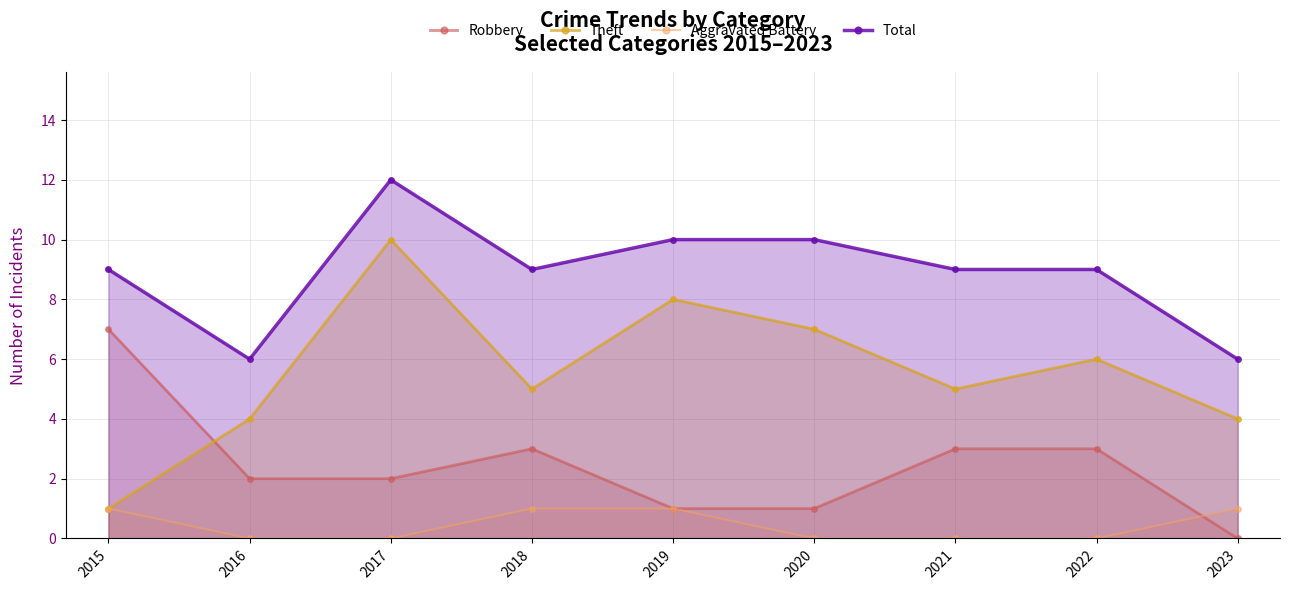

Rank the series by their average value, from lowest to highest.

Aggravated Battery, Robbery, Theft, Total